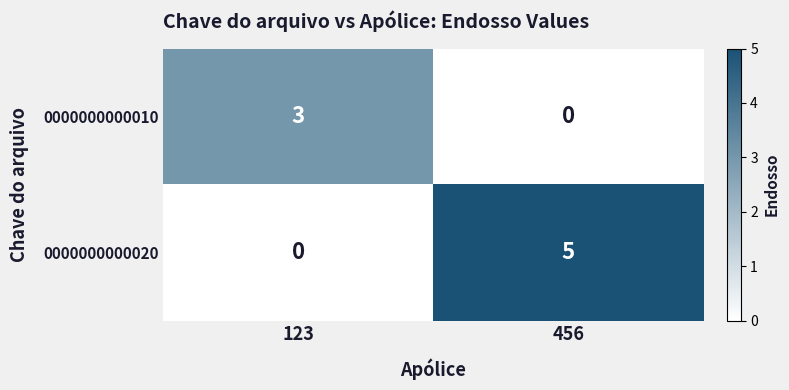

The 0000000000010 series shows -2 at 456. True or false?

False